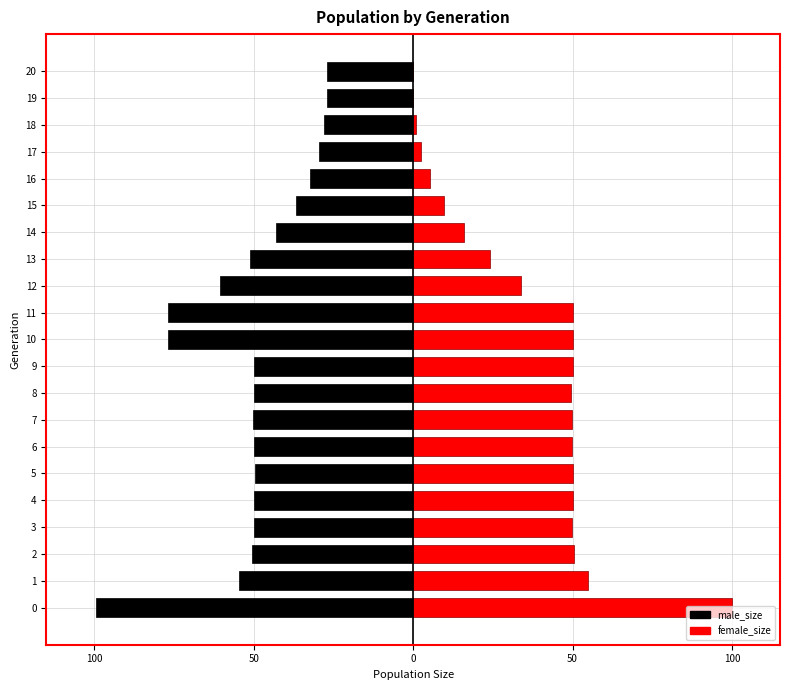

Rank the series at 4 from highest to lowest value.

female_size, male_size